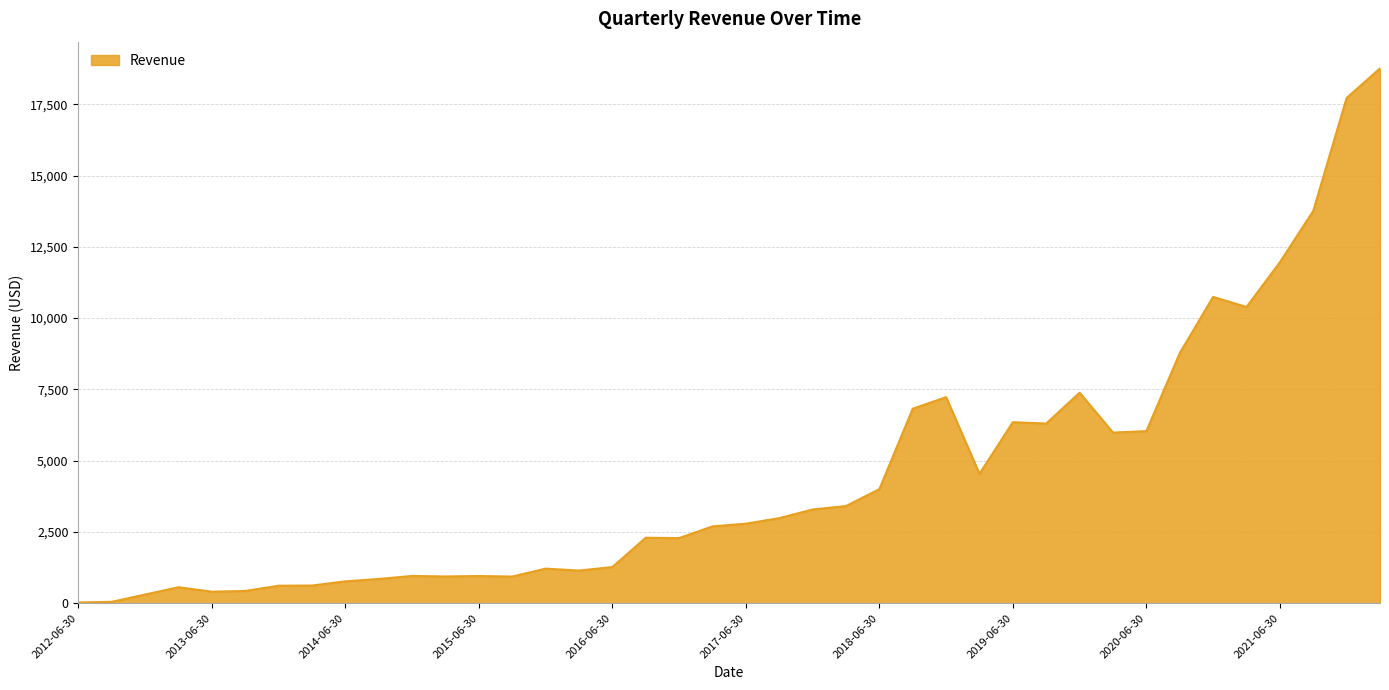

True or false: the data has more than 2 interior local peaks.

True